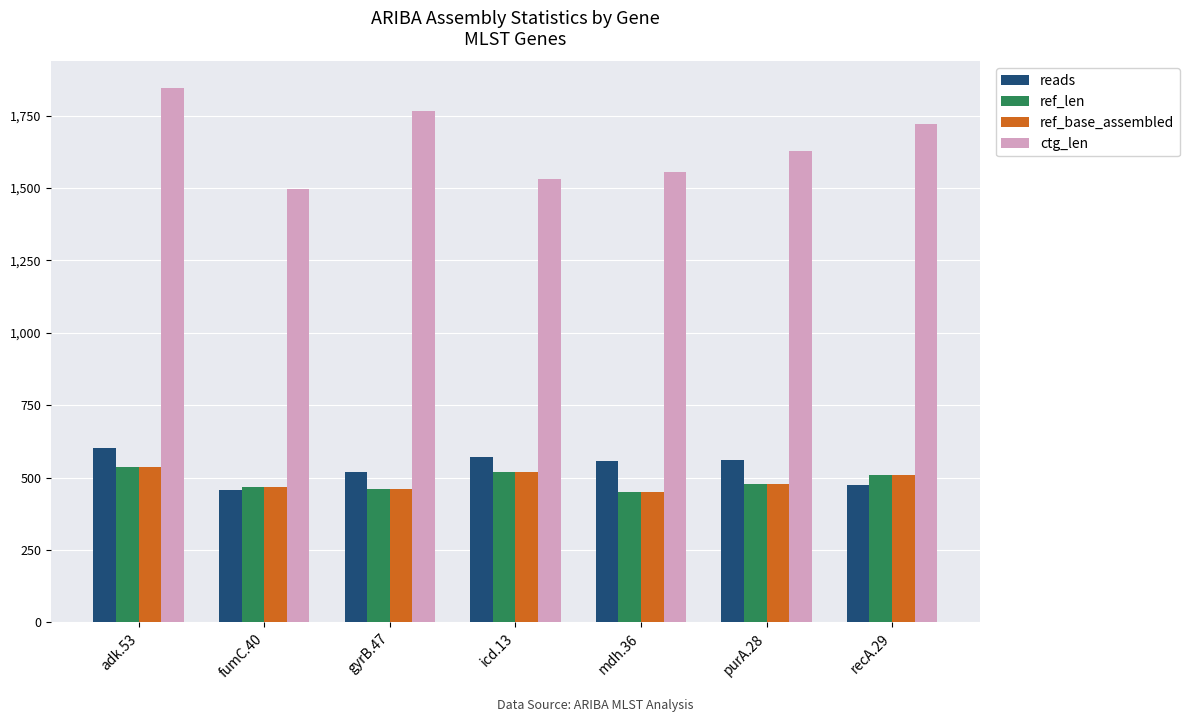

True or false: ref_base_assembled has a value of 469 at fumC.40.

True